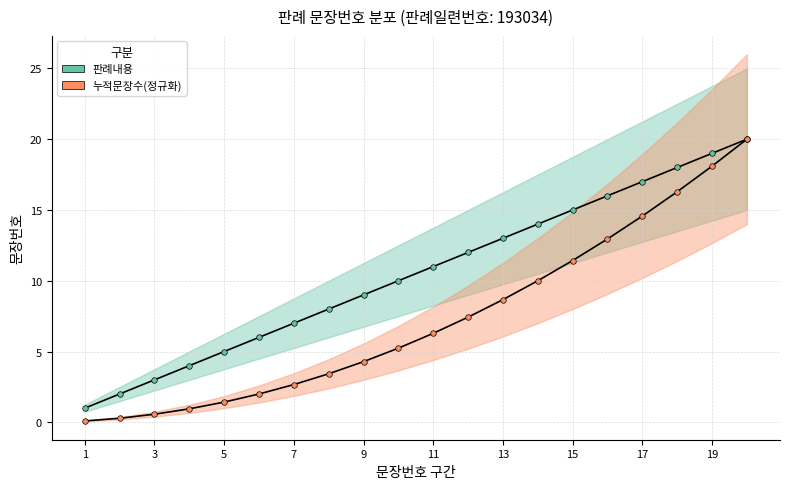

Does the chart display data point markers on the line(s)?

Yes